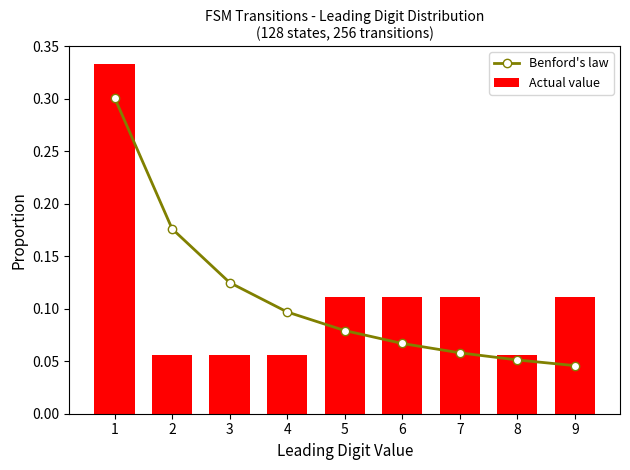

What is the value of the Actual value bar at the 9th from the left?

0.1